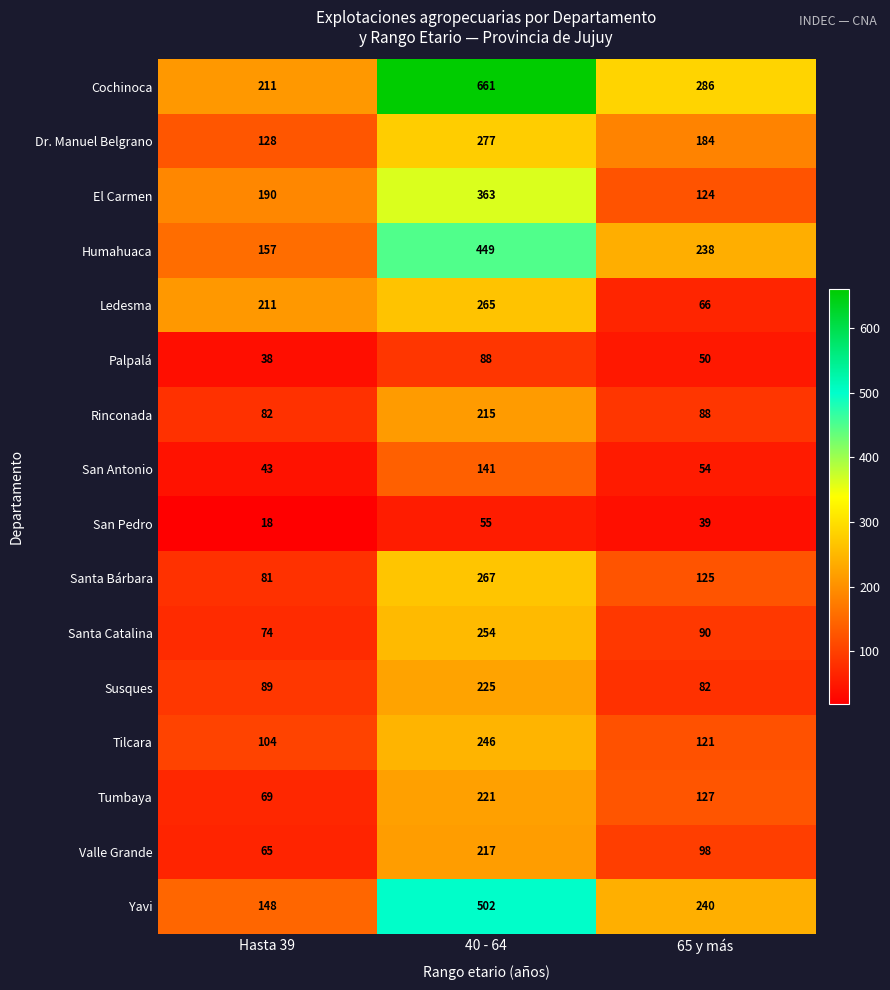

The value of Valle Grande at Hasta 39 is 19. True or false?

False